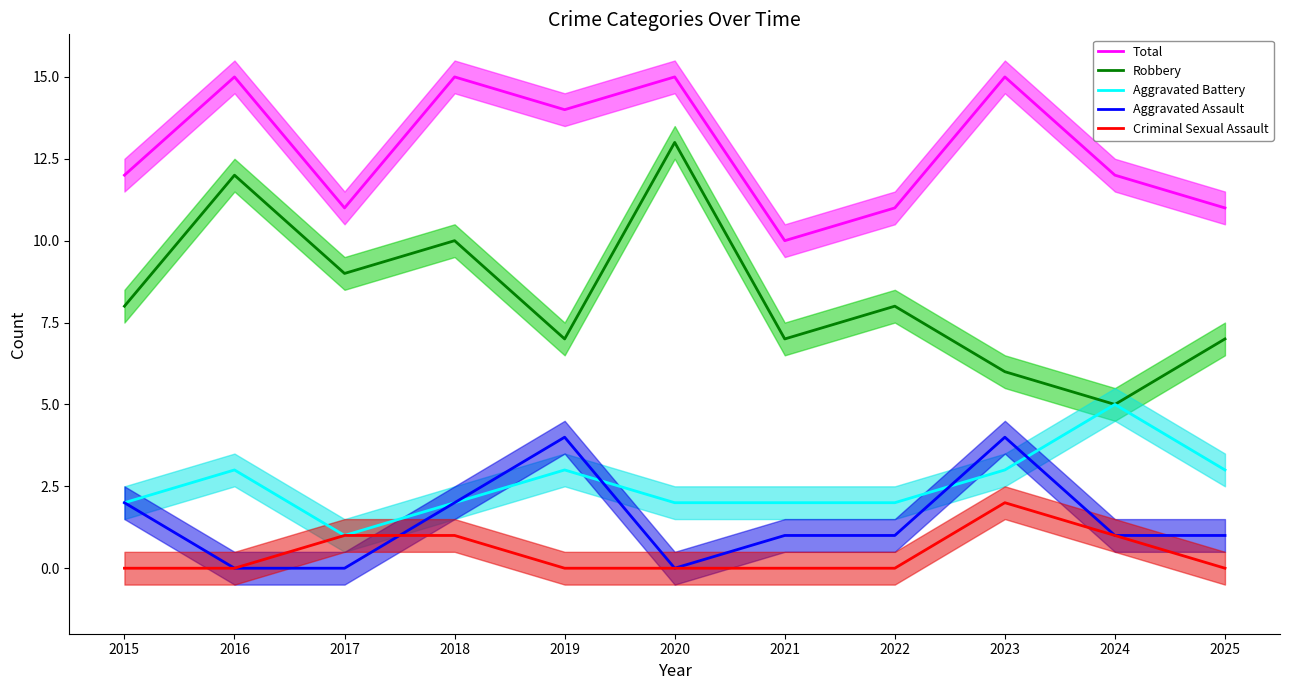

What is the spread (max minus min) of values at 2022?

11